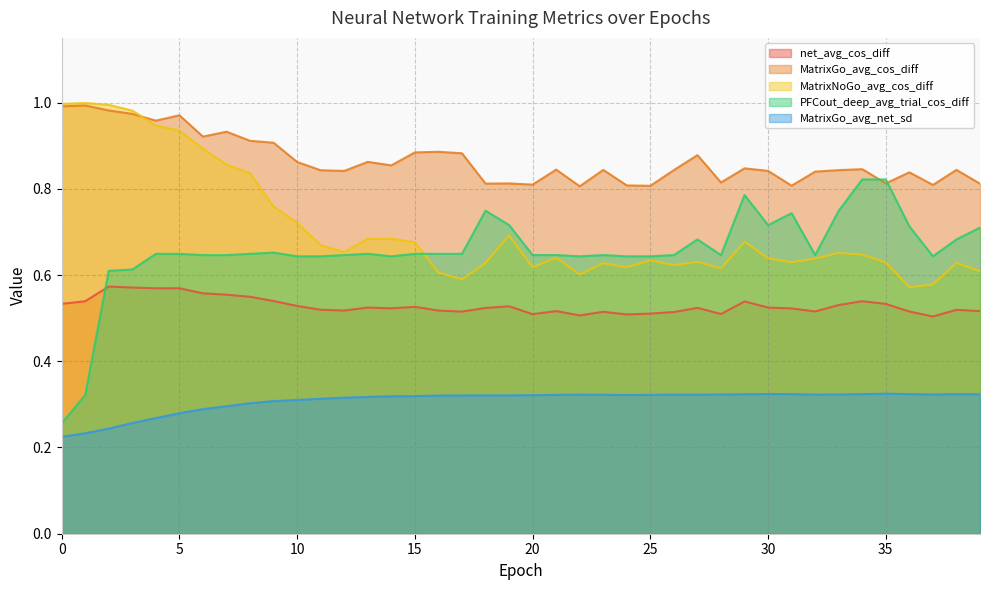

What is the value of the PFCout_deep_avg_trial_cos_diff point at the 17th from the left?

0.6